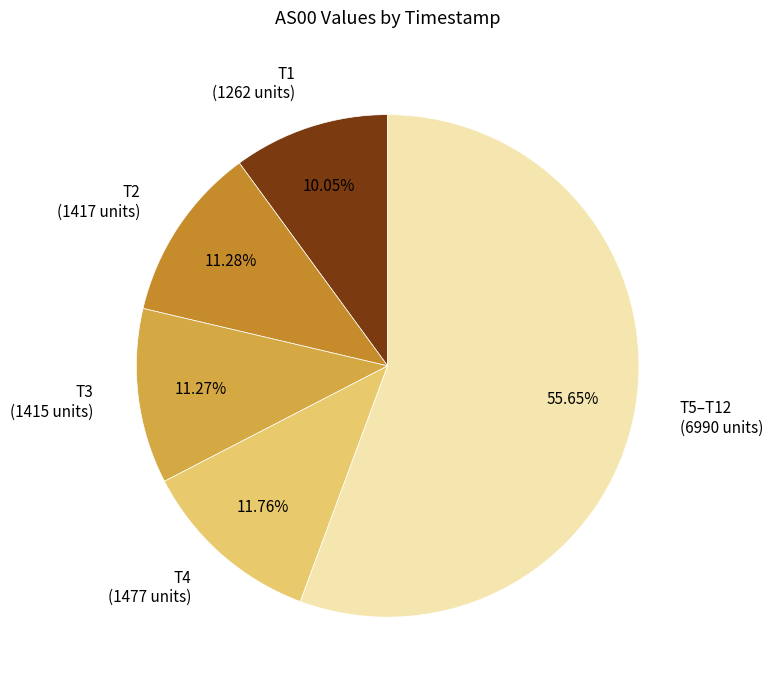

Does any single category account for the majority?

Yes